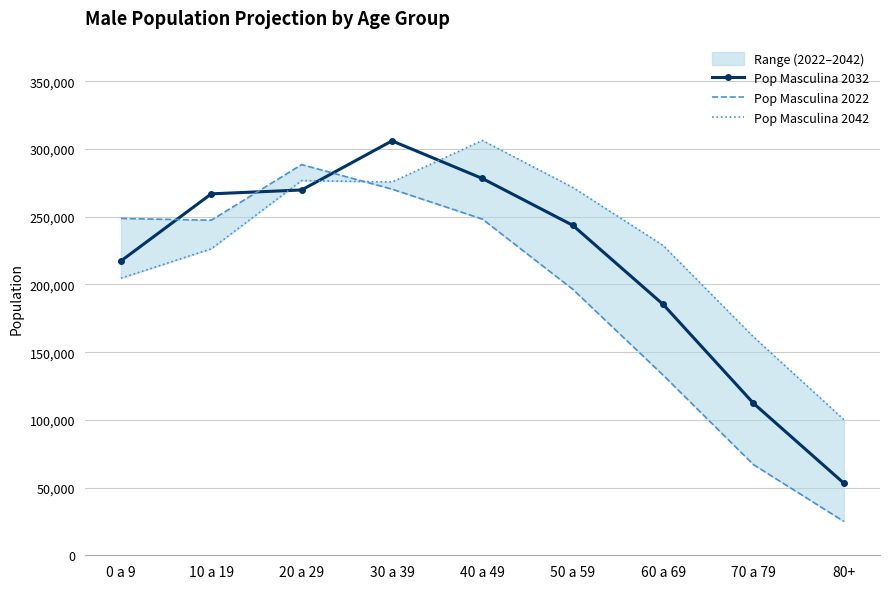

Which series changed the most between 10 a 19 and 60 a 69?

Pop Masculina 2022